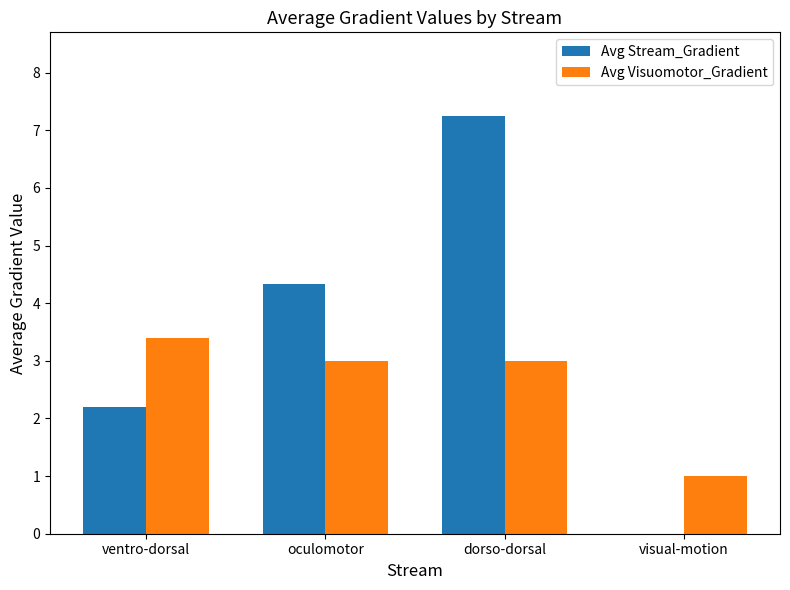

Is it true that Avg Visuomotor_Gradient equals 3.0 at oculomotor?

True